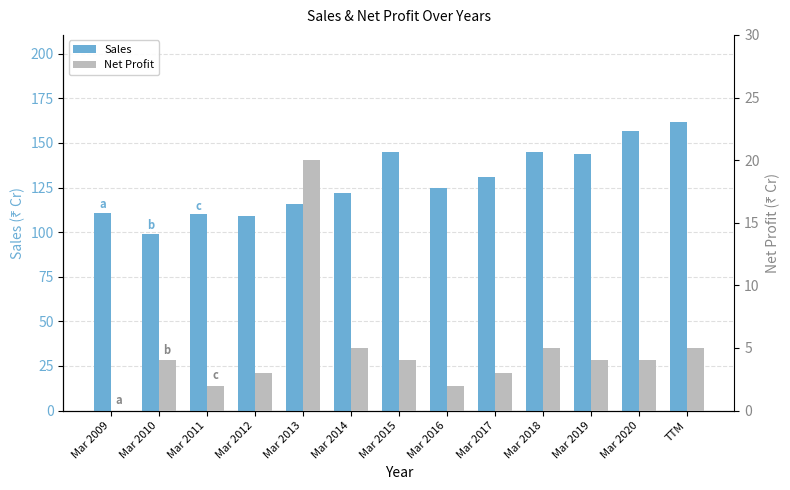

Between Mar 2017 and Mar 2011, which is larger?

Mar 2017